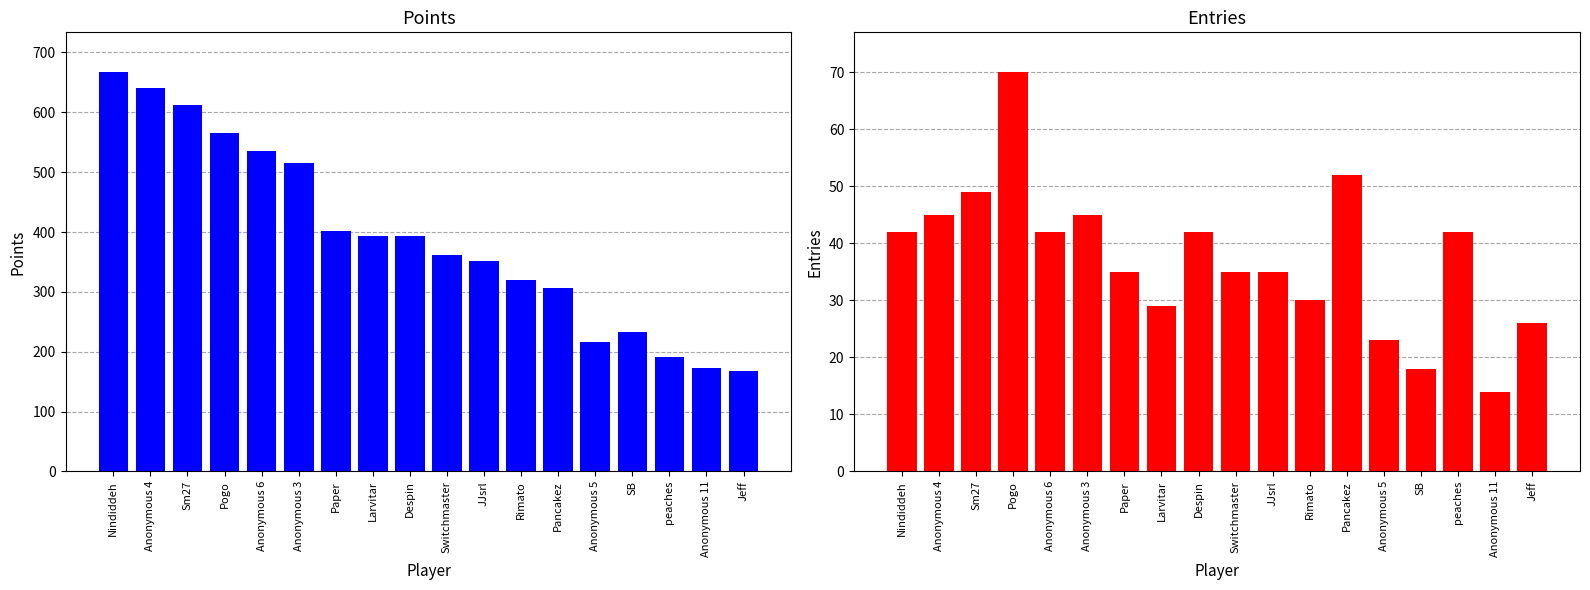

Rank the series by their maximum value, from lowest to highest.

Entries, Points